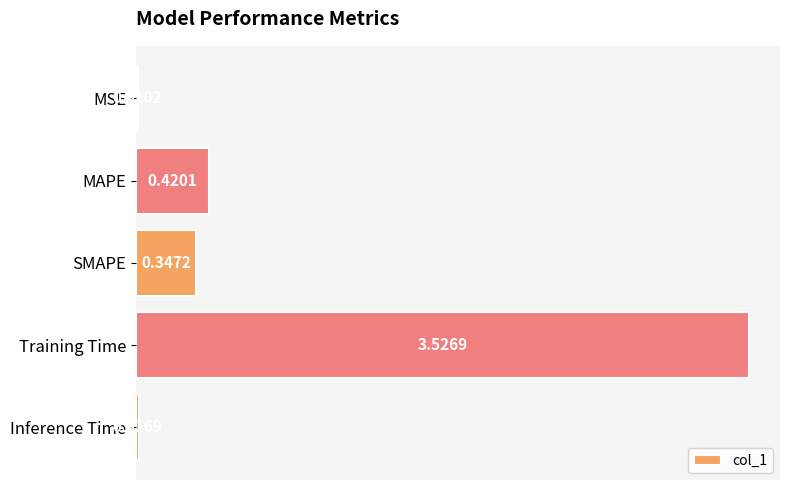

Which has a higher value, Training Time or MSE?

Training Time